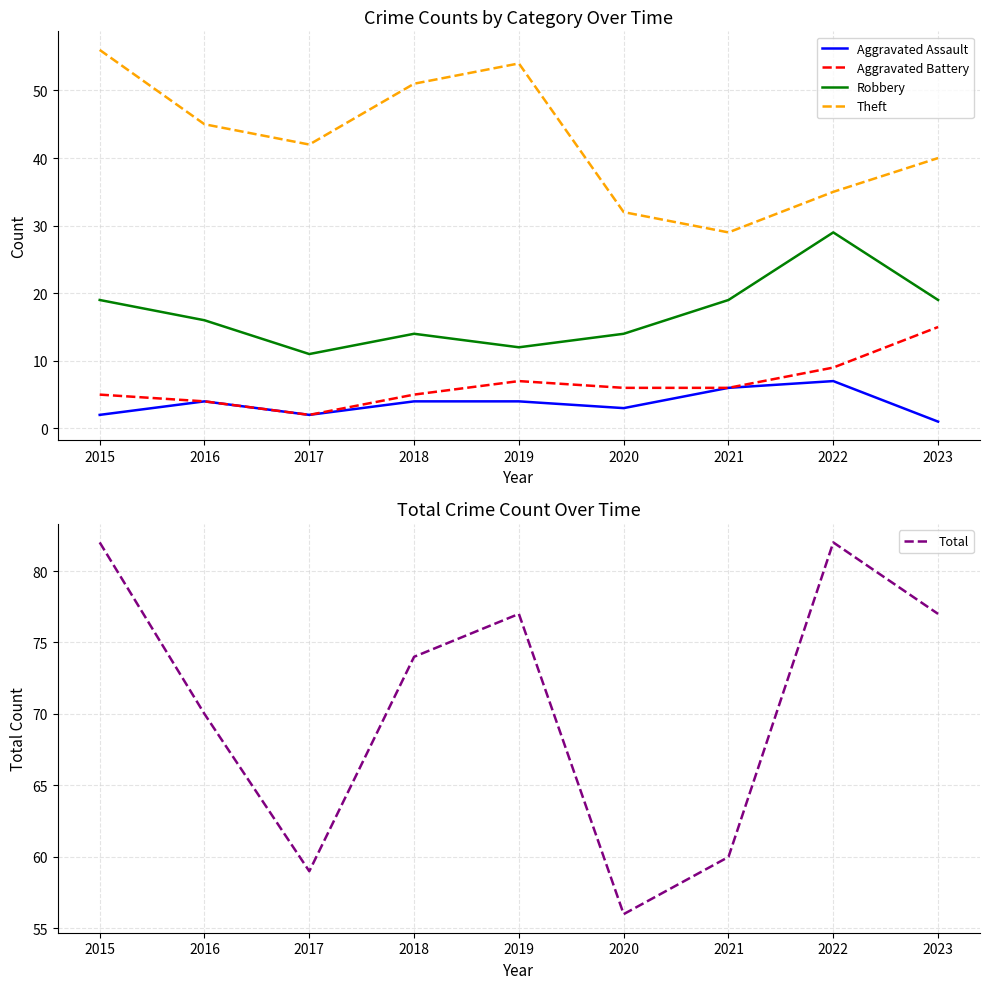

True or false: Aggravated Assault and Aggravated Battery intersect in this chart.

False